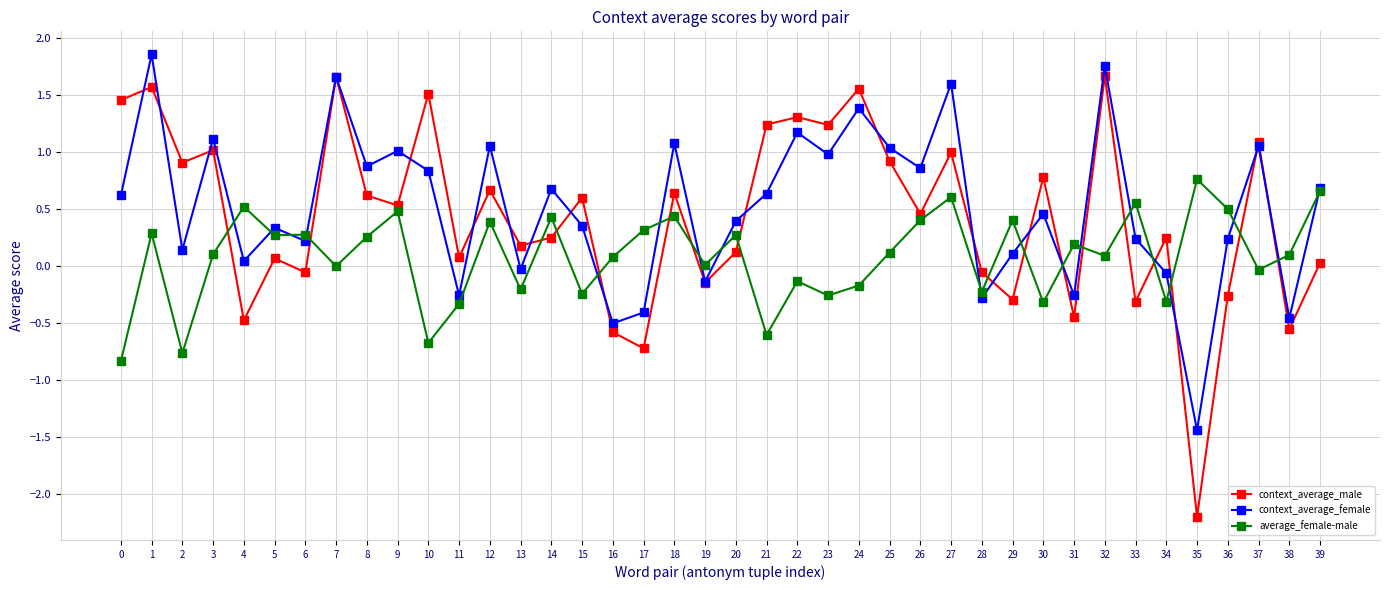

At 0, list the series in order from largest to smallest.

context_average_male, context_average_female, average_female-male